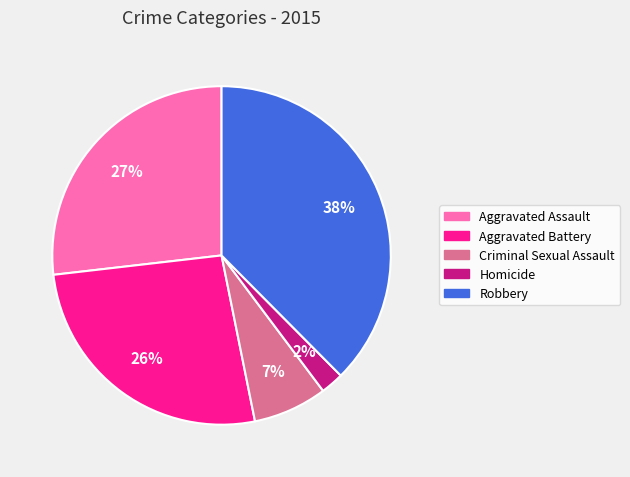

How many segments does this pie chart have?

5